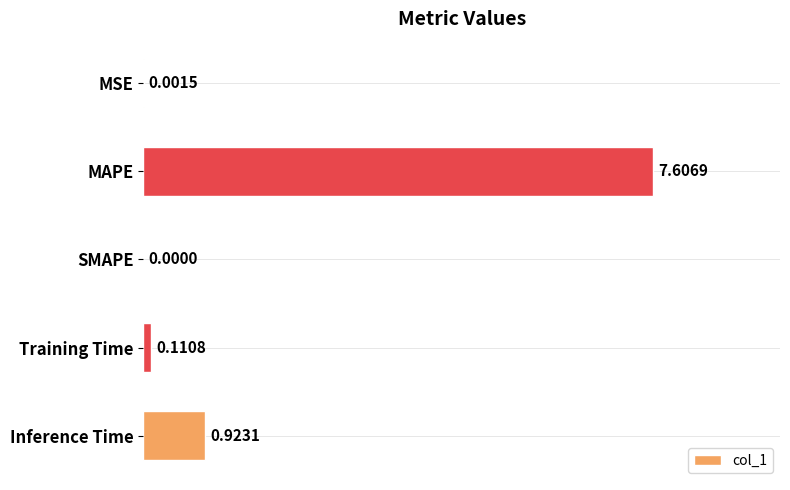

At which label is the value closest to 3?

Inference Time